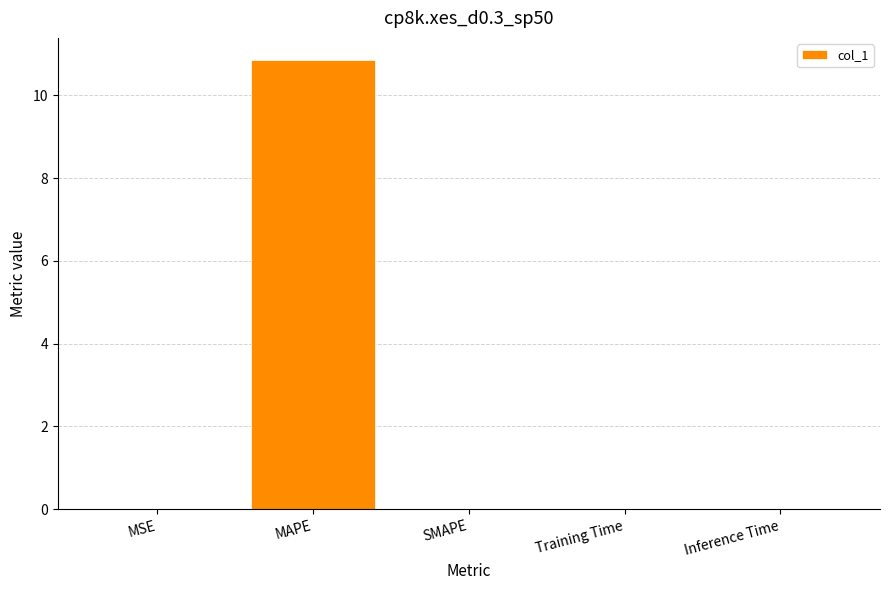

What is the greatest value displayed?

10.8